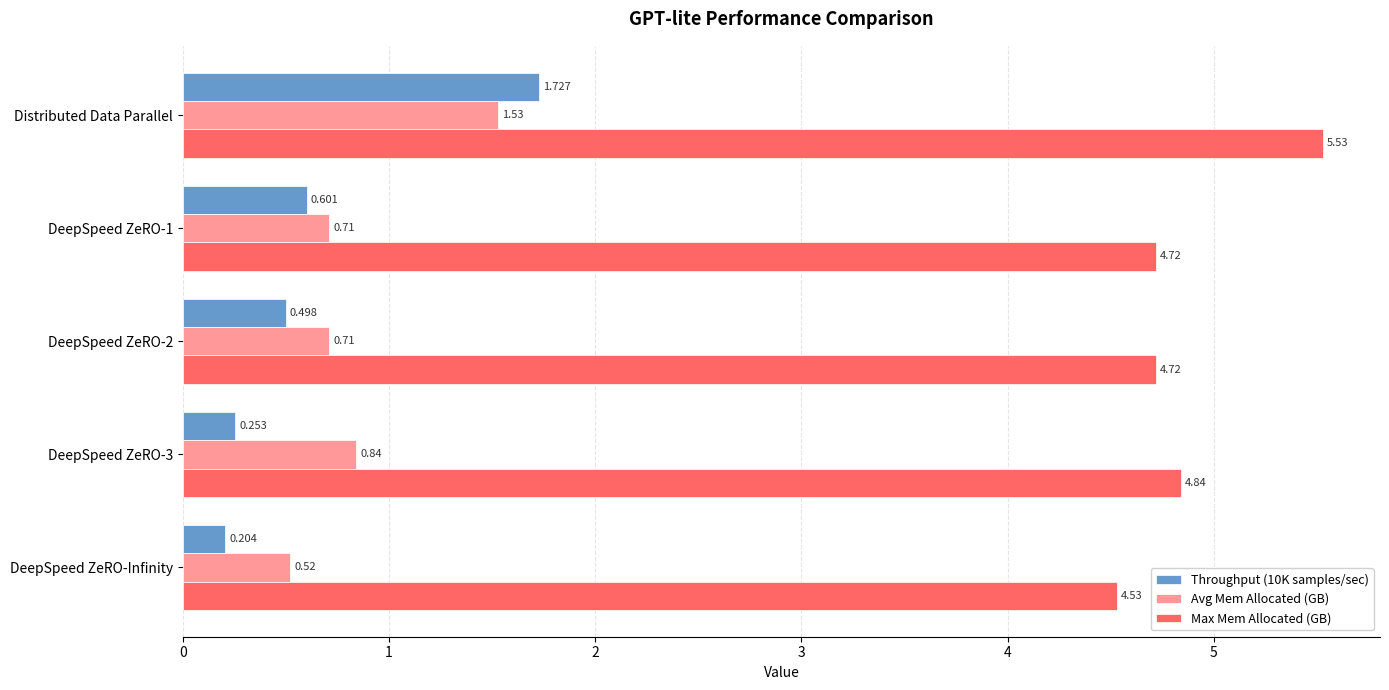

Is the value of Max Mem Allocated (GB) at Distributed Data Parallel greater than the value of Avg Mem Allocated (GB) at DeepSpeed ZeRO-3?

Yes